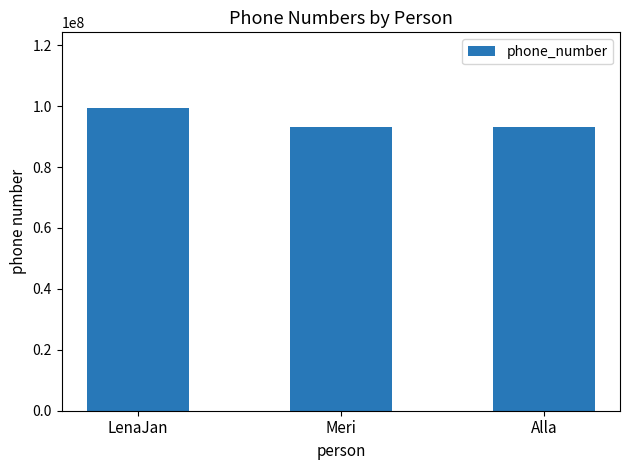

What is the difference between the maximum and minimum values?

6279403